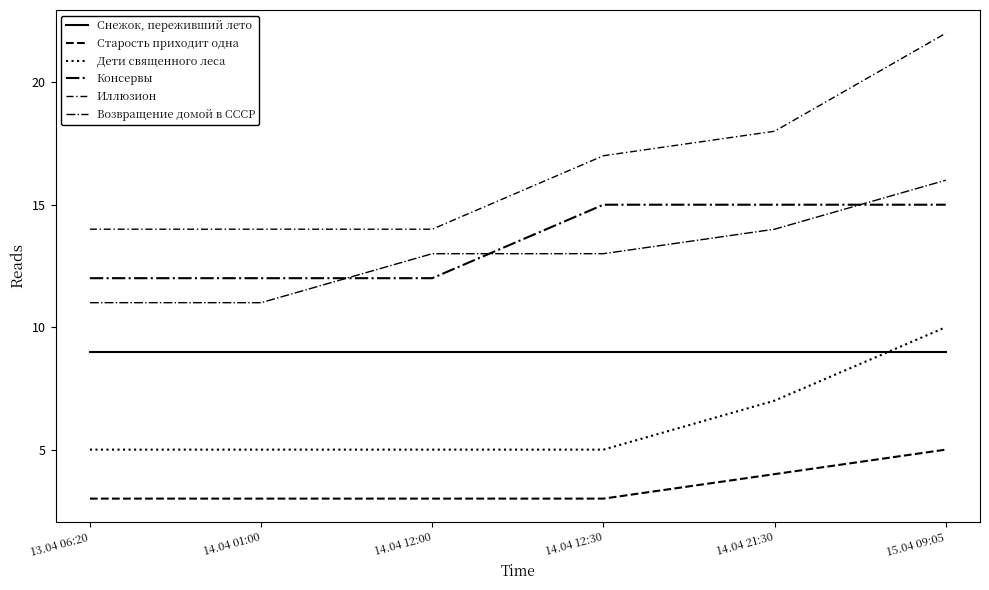

What is the total value across all series at 14.04 12:30?

62